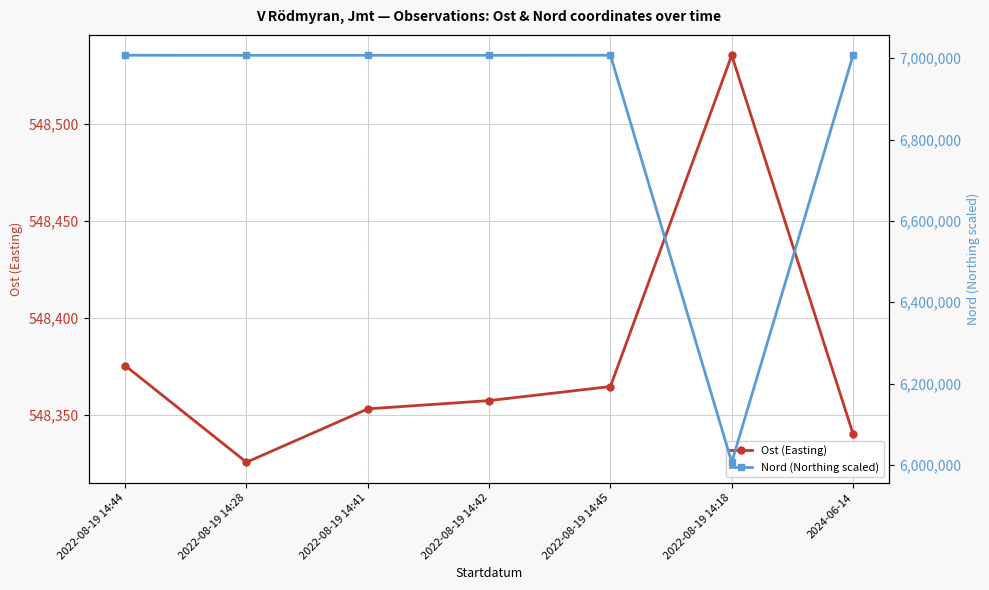

How many interior local valleys does the Ost (Easting) series have?

1